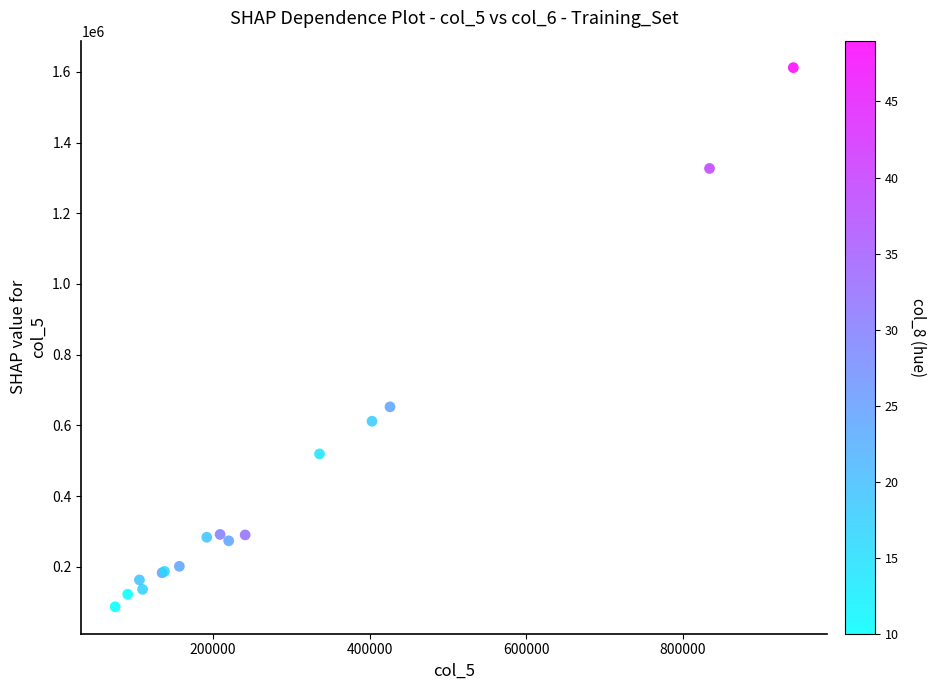

What Y value in the scatter plot is closest to 849360?

652420